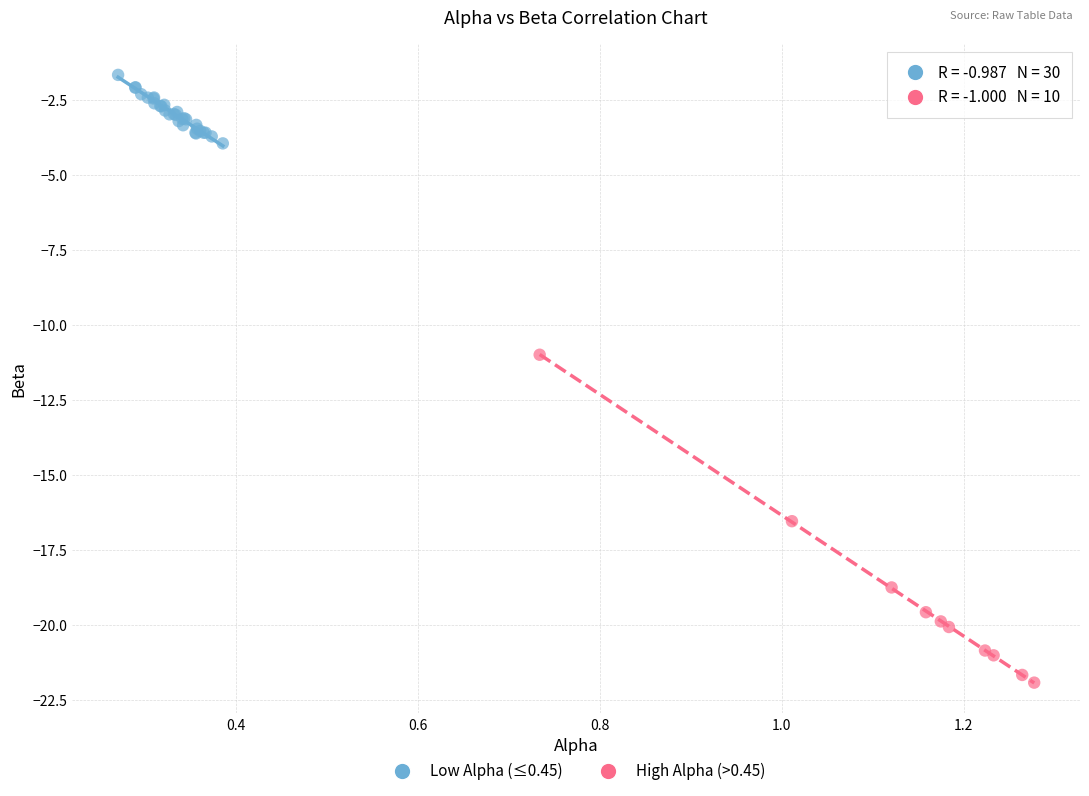

Which series has the largest Y range (max minus min)?

High Alpha (>0.45)